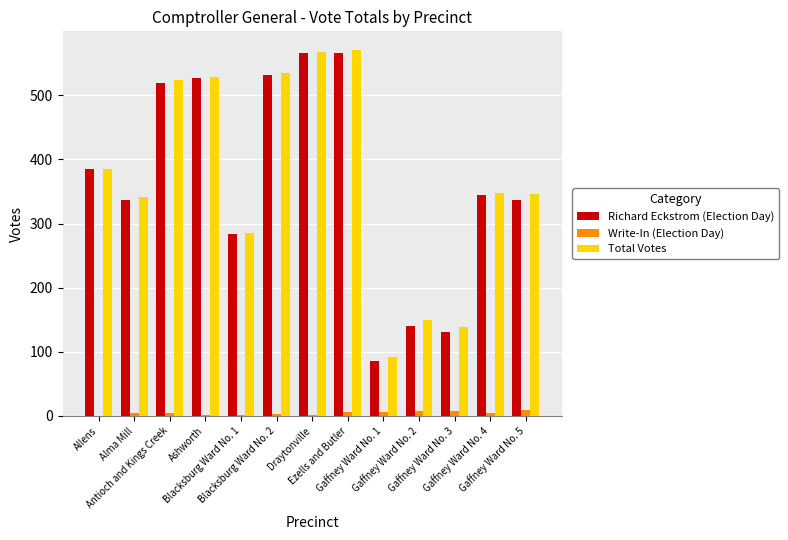

True or false: Richard Eckstrom (Election Day) has a value of 385 at Allens.

True